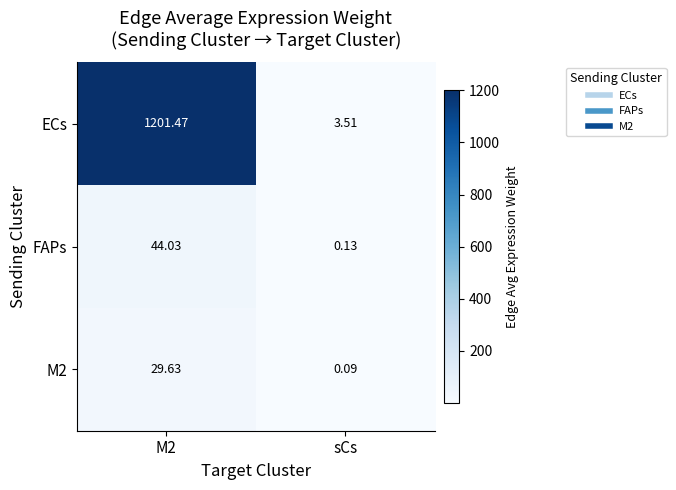

What is the total value across all series at M2?

1275.1